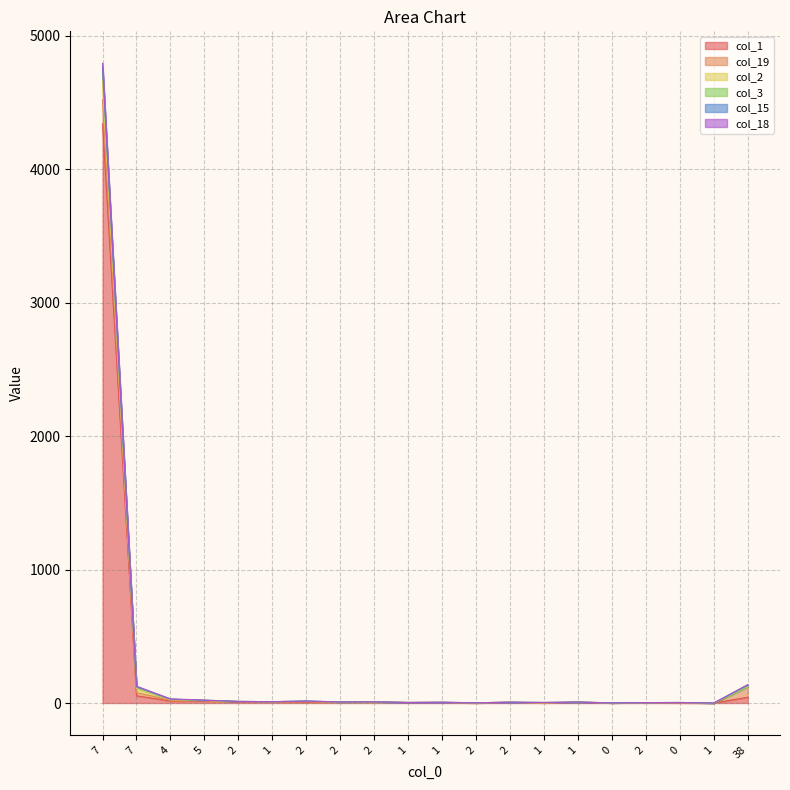

At which label does col_18 first exceed 8?

7